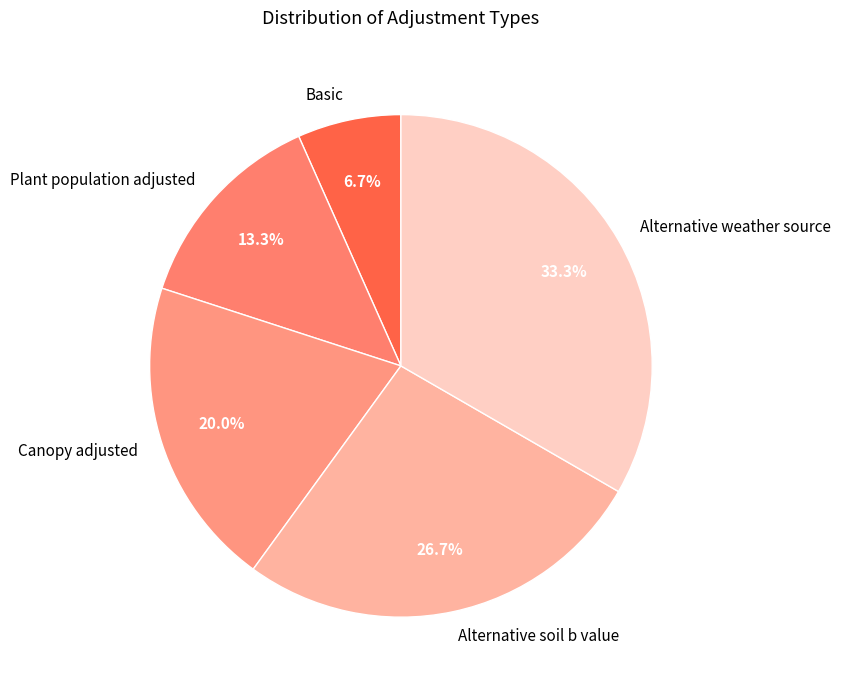

Approximately how many times larger is the value at Plant population adjusted compared to Canopy adjusted?

0.7